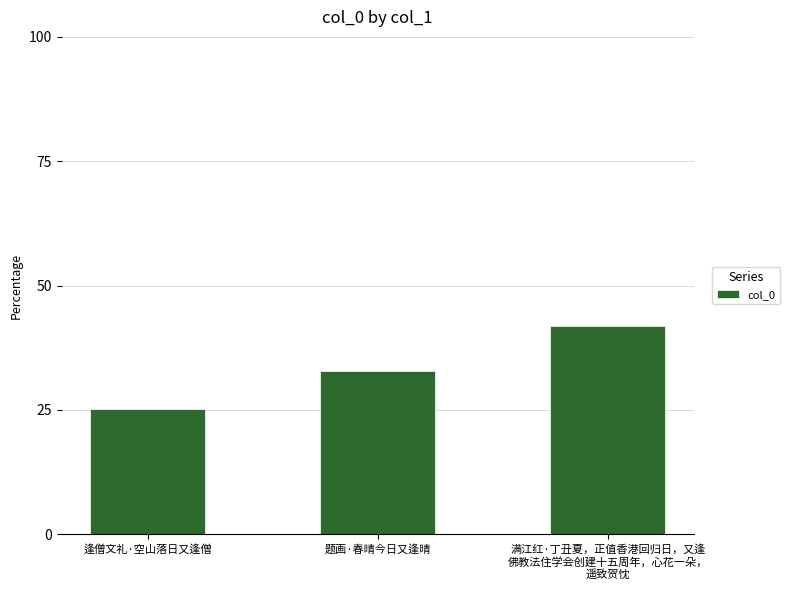

What is the difference between the values at 逢僧文礼·空山落日又逢僧 and 满江红·丁丑夏，正值香港回归日，又逢
佛教法住学会创建十五周年，心花一朵，
遥致贺忱?

16.7